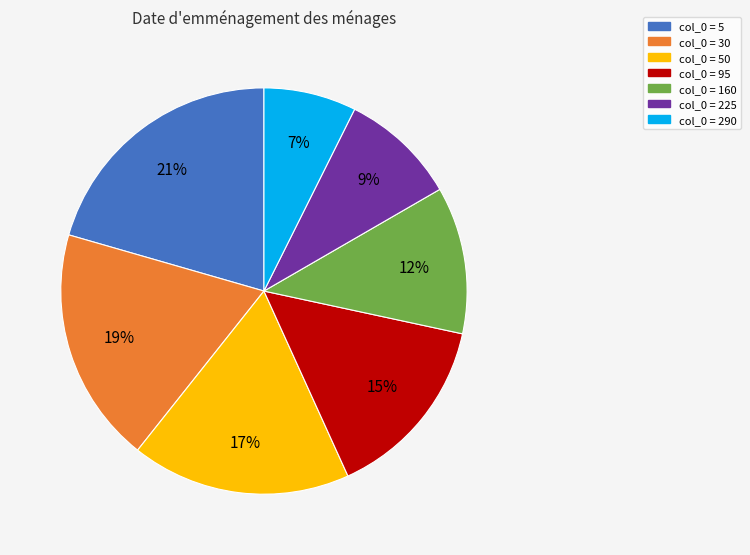

Is there a majority slice in this chart?

No